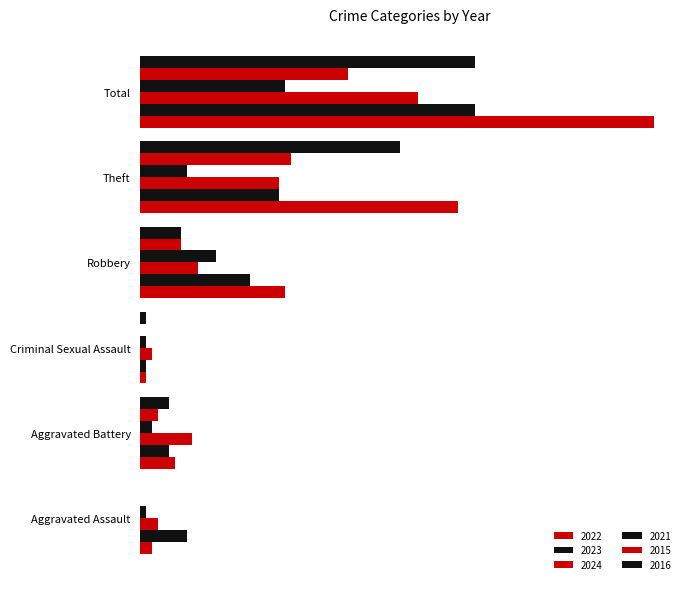

What is the difference between the second highest and second lowest values in the 2022 series?

53